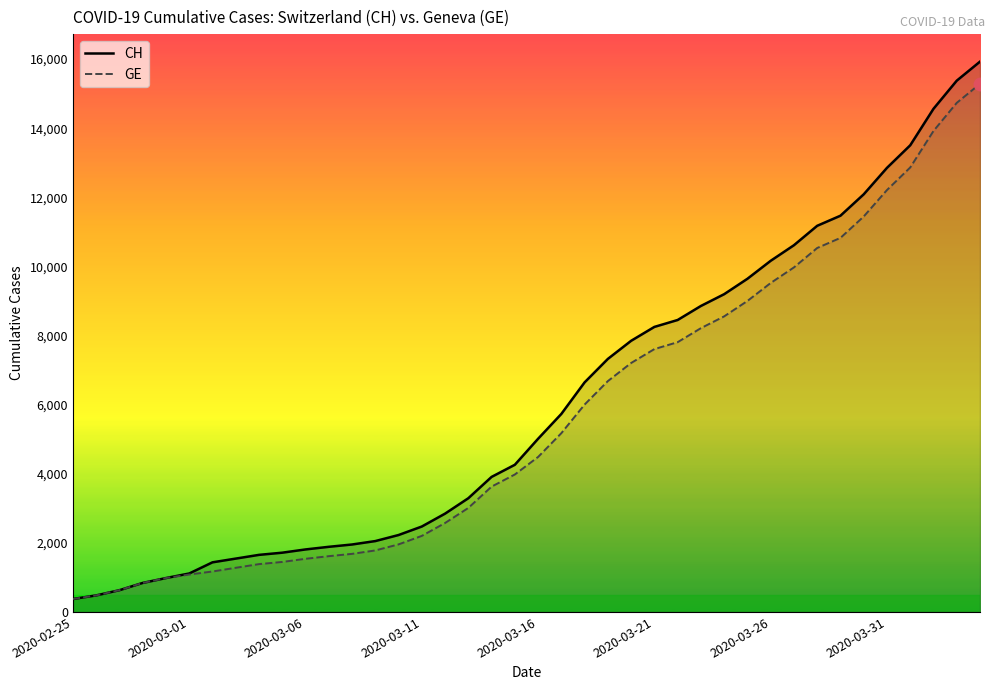

What is the highest value of the CH series?

15926